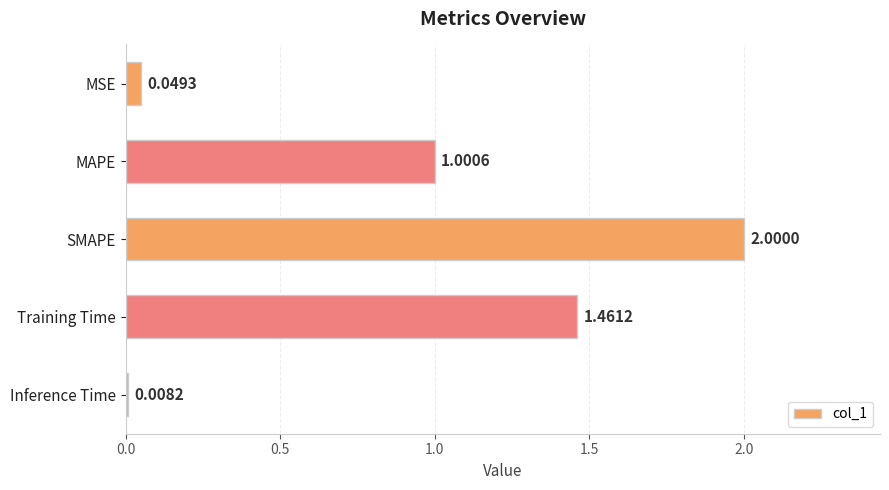

List the labels in order of value, smallest first.

Inference Time, MSE, MAPE, Training Time, SMAPE